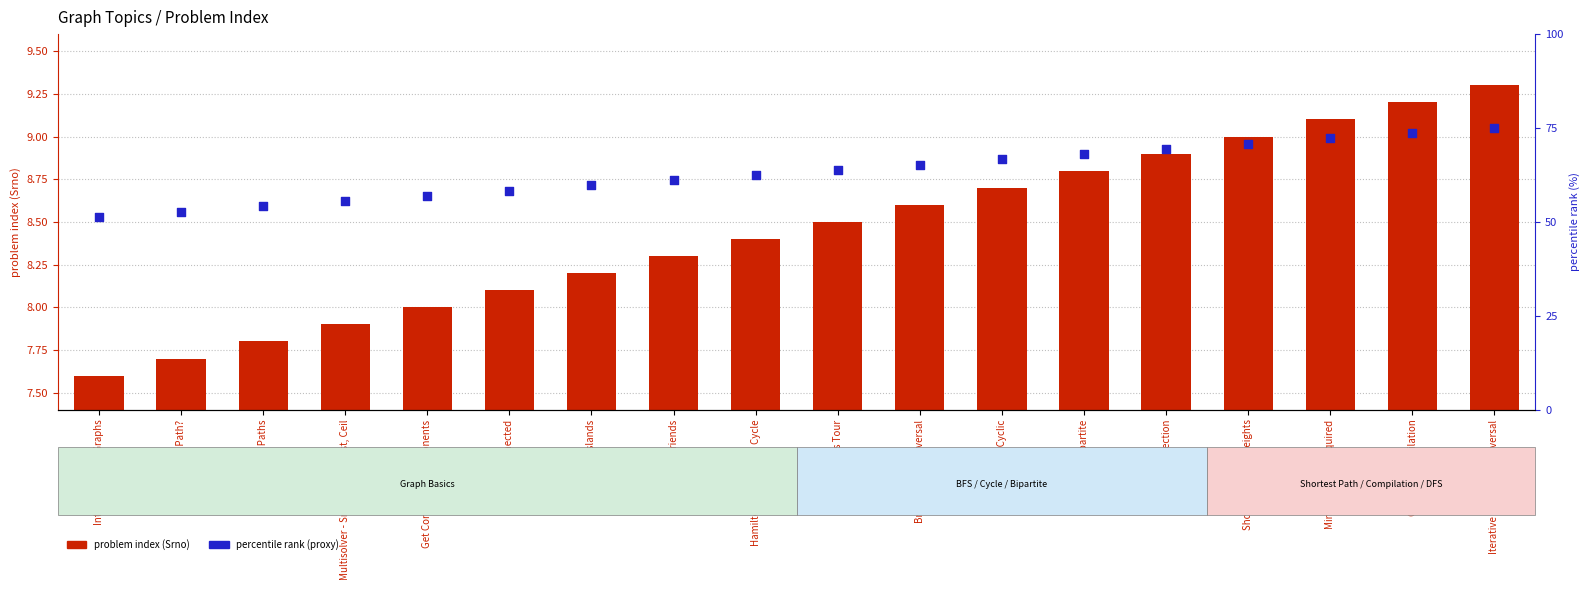

Is the value of percentile rank (proxy) at Print All Paths greater than the value of problem index (Srno) at Shortest Path In Weights?

Yes